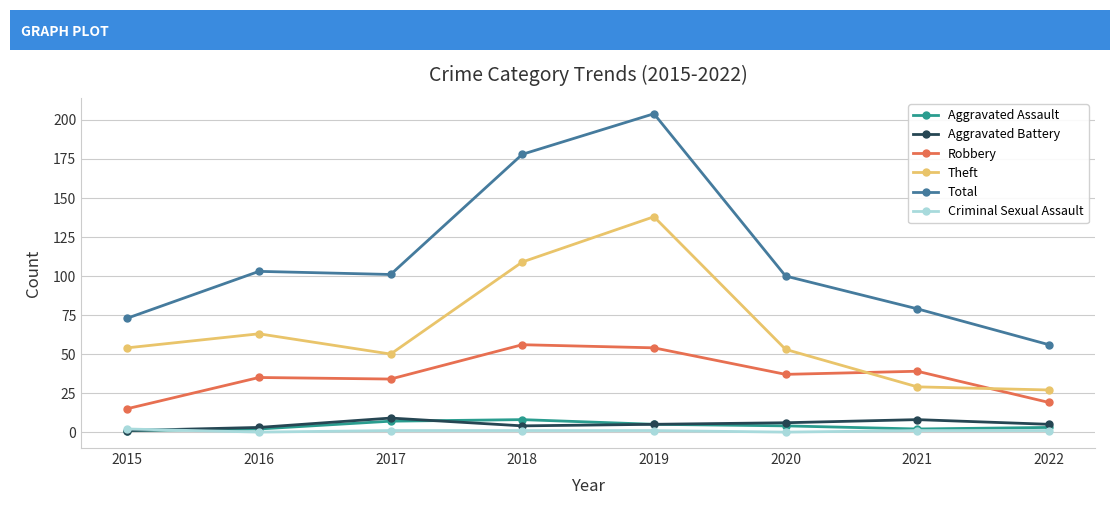

Which category has the highest value across all series?

2019